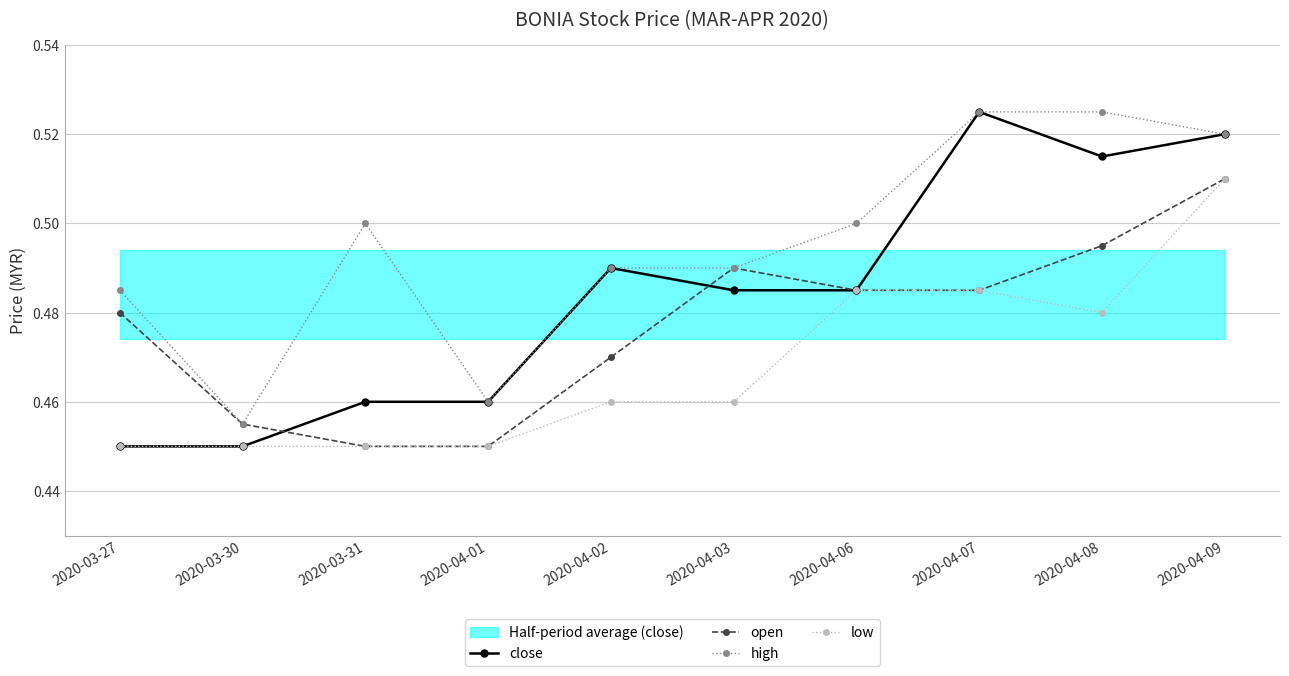

Rank the series by their average value, from highest to lowest.

high, close, open, low